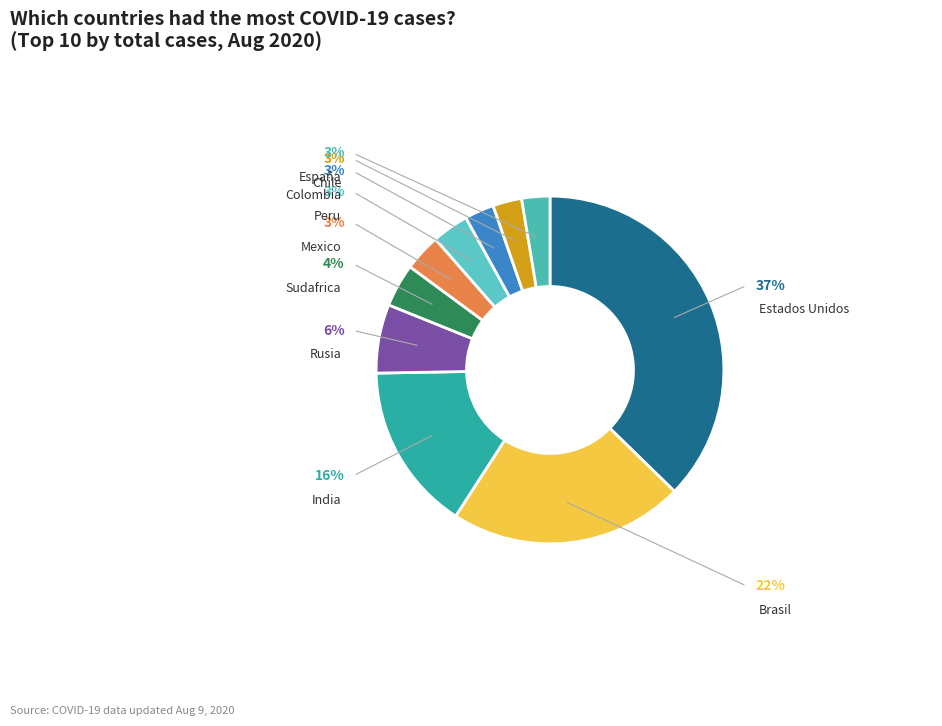

To the nearest percent, what portion does Mexico represent?

3%